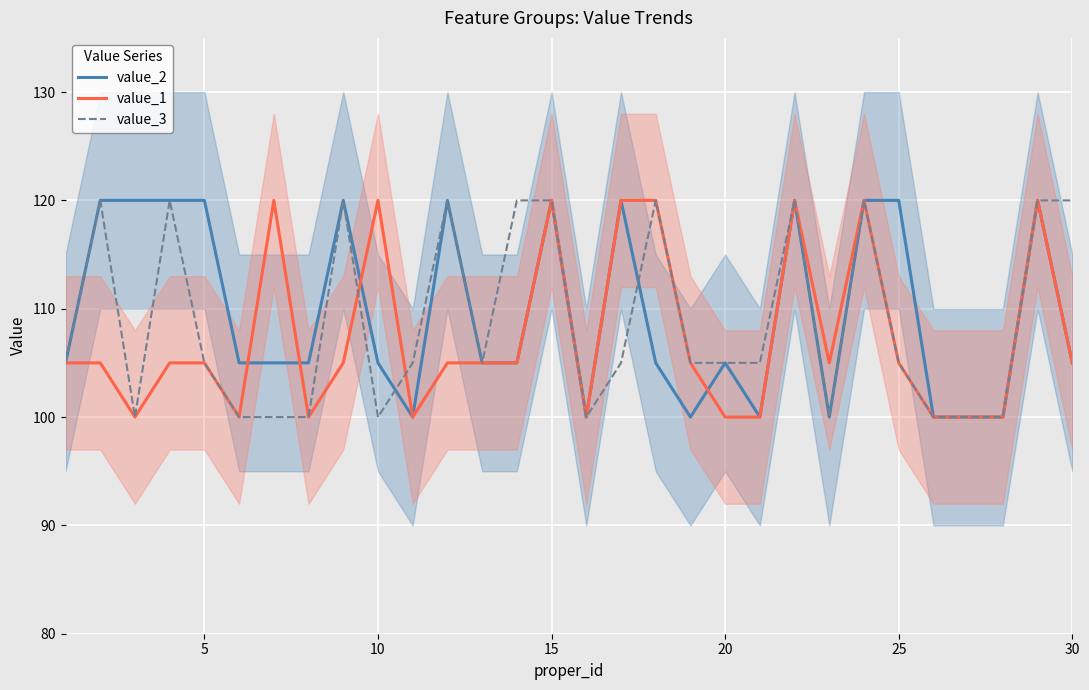

Reading left to right, transcribe all the data shown in this chart.

value_2: 105	120	120	120	120	105	105	105	120	105	100	120	105	105	120	100	120	105	100	105	100	120	100	120	120	100	100	100	120	105
value_1: 105	105	100	105	105	100	120	100	105	120	100	105	105	105	120	100	120	120	105	100	100	120	105	120	105	100	100	100	120	105
value_3: 105	120	100	120	105	100	100	100	120	100	105	120	105	120	120	100	105	120	105	105	105	120	100	120	105	100	100	100	120	120